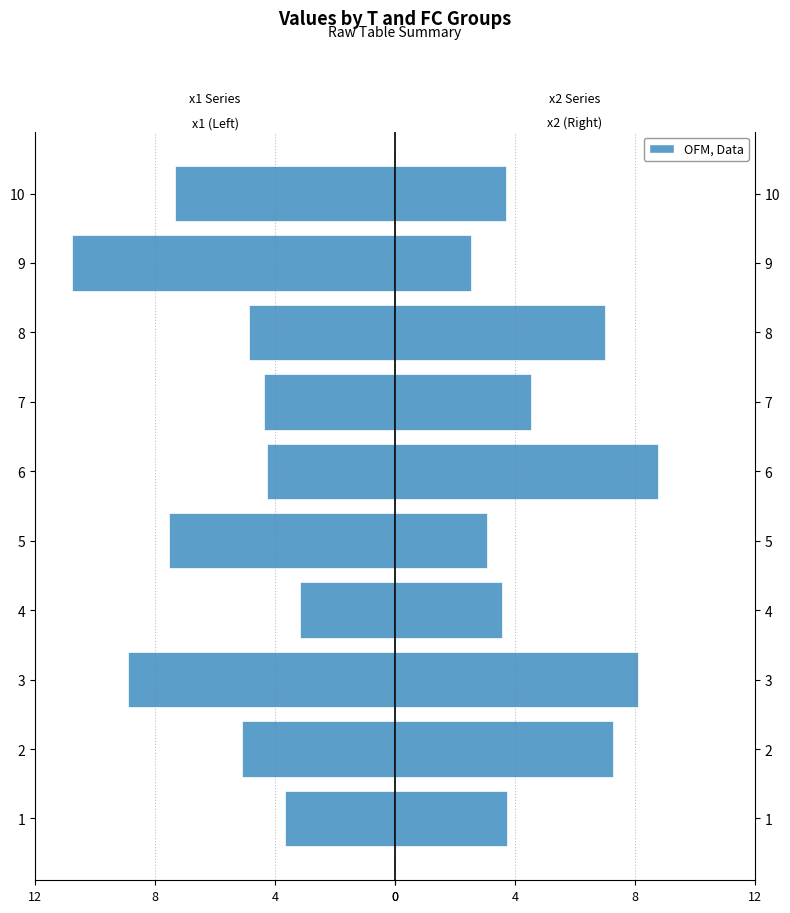

How many groups of bars are there?

10